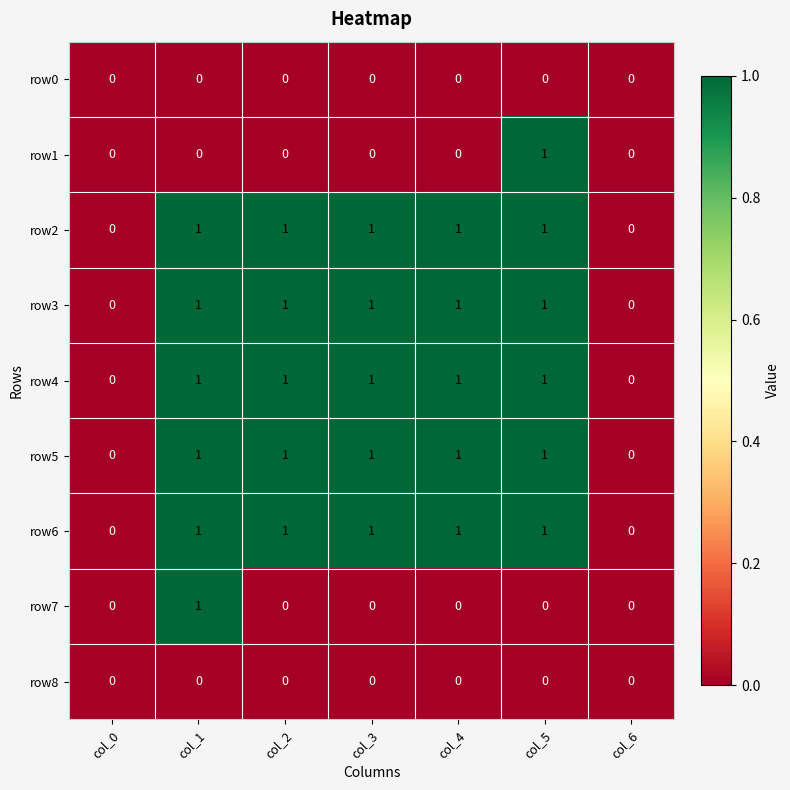

The value of row6 at col_5 is 1. True or false?

True